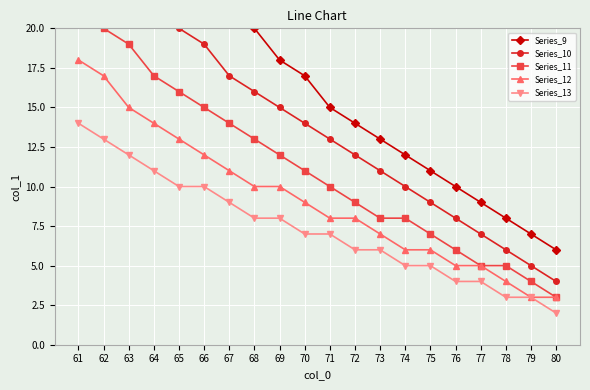

True or false: Series_13 and Series_12 cross at least once.

False